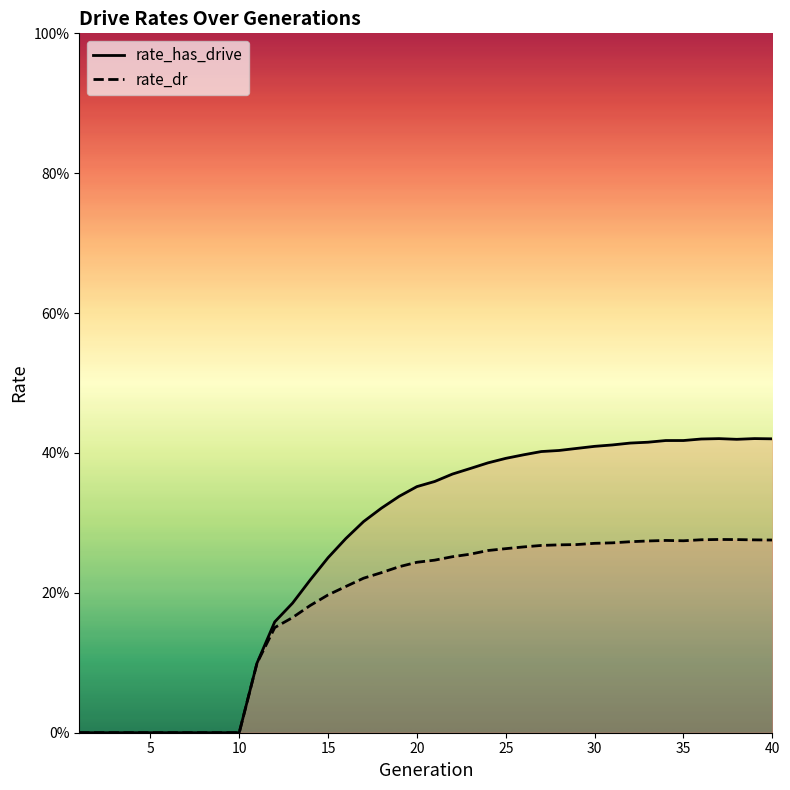

What is the difference between the maximum and minimum values in the rate_dr series?

0.3